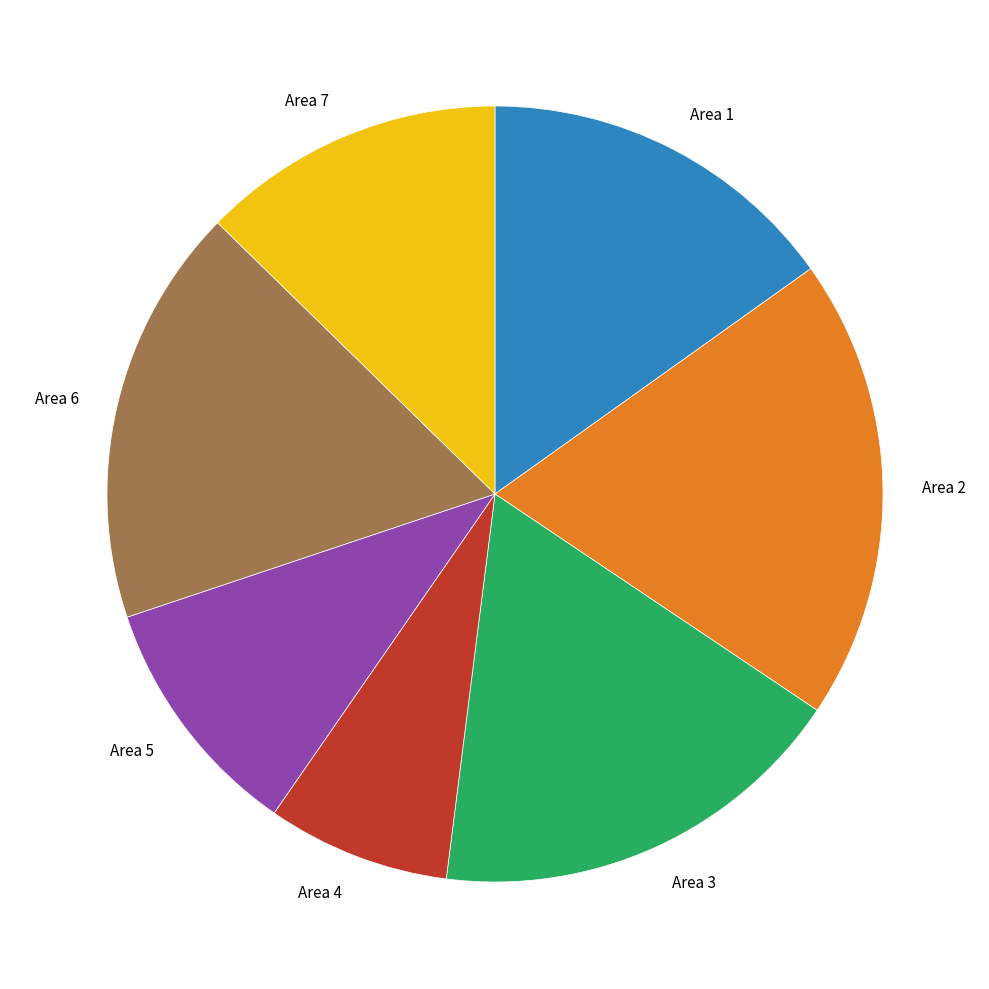

Which has a higher value, Area 4 or Area 6?

Area 6